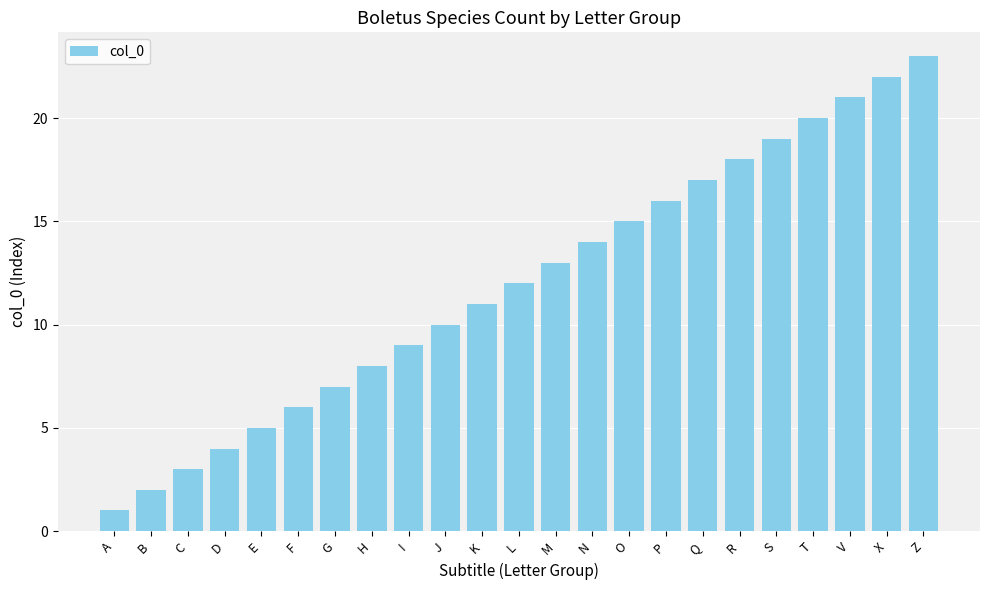

How many bars are there in total?

23